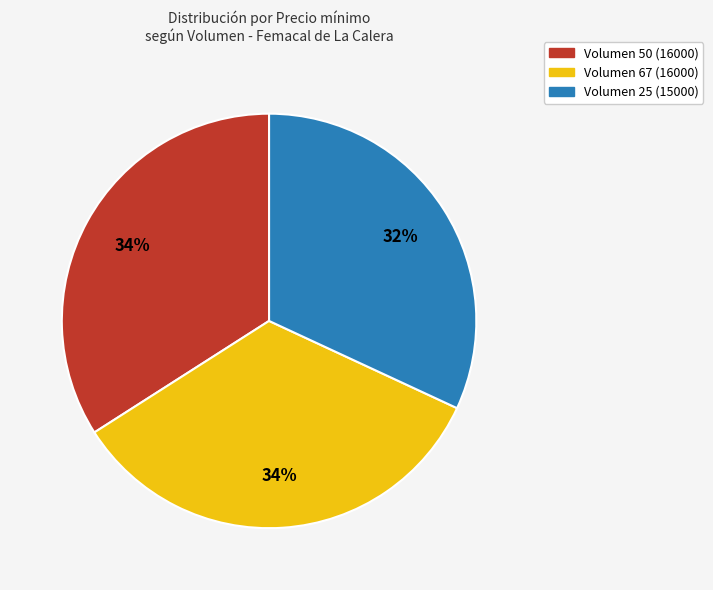

To the nearest percent, what is the average slice percentage?

33%